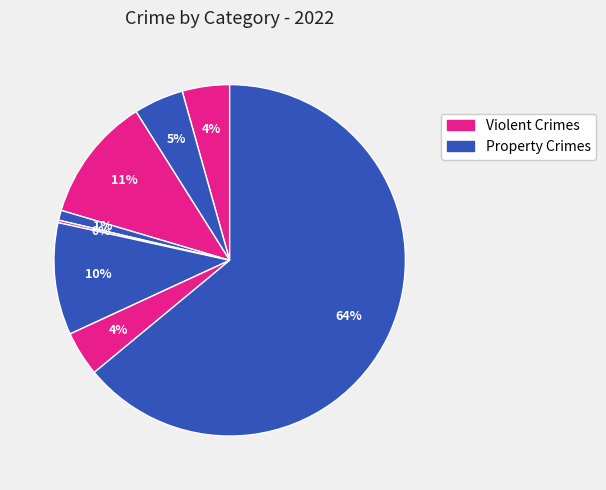

To the nearest percent, what is the difference between the largest and smallest slice percentages?

64%